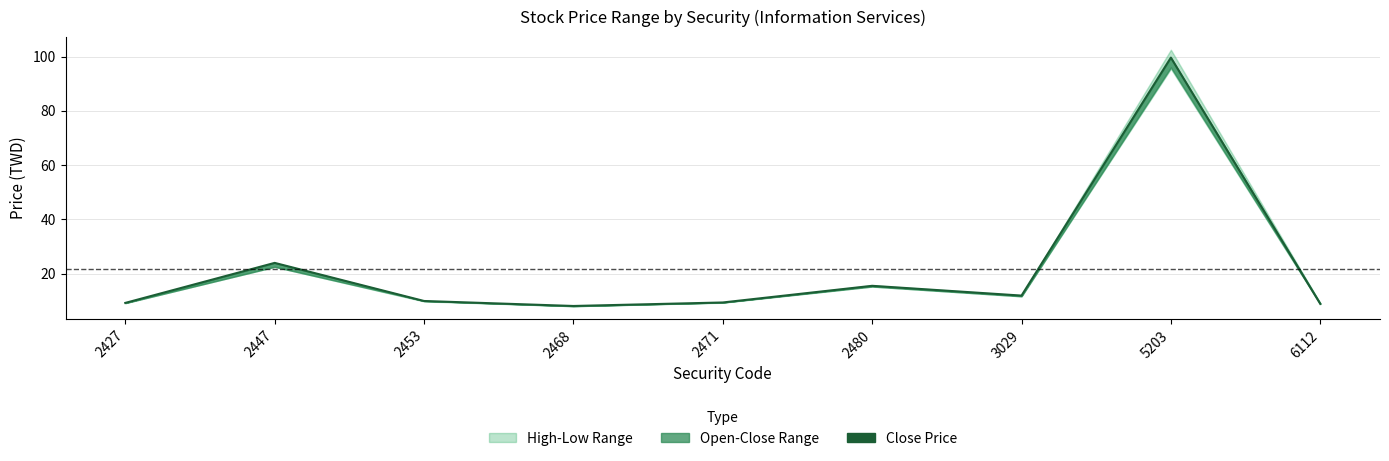

Reading left to right, what are all the values shown in this chart?

9.2	23.9	9.9	8.1	9.4	15.5	11.9	99.6	8.8